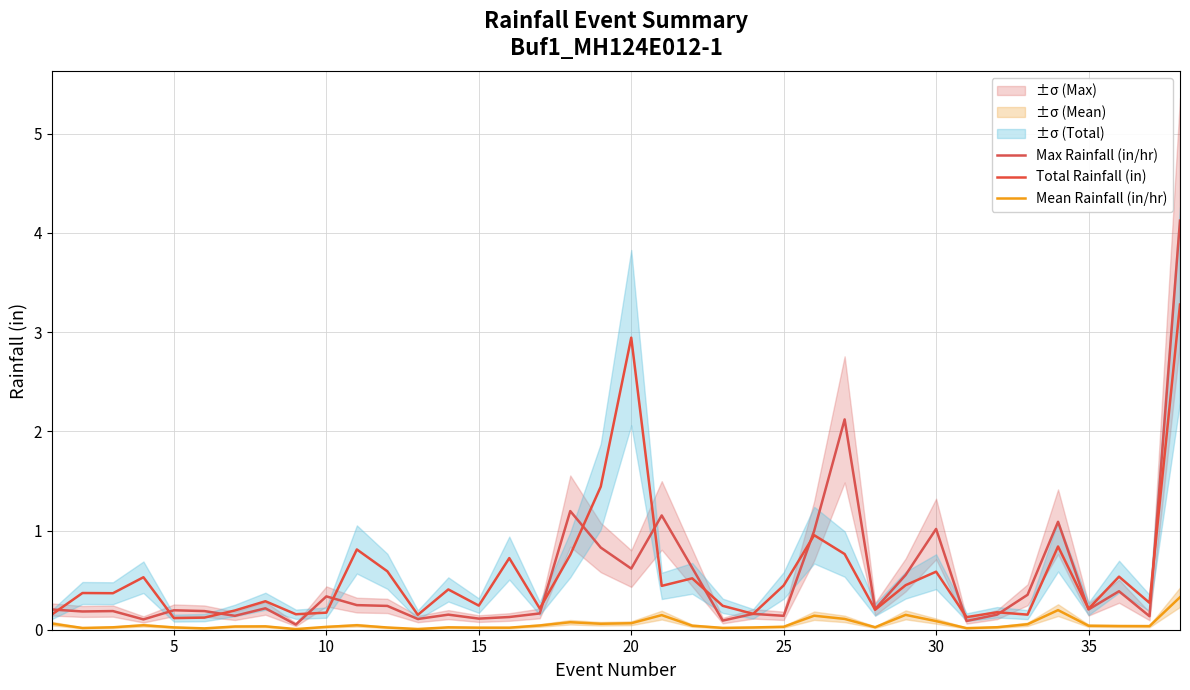

Reading left to right, extract all data points from this chart.

Max Rainfall (in/hr): 0.2	0.2	0.2	0.1	0.2	0.2	0.1	0.2	0.1	0.3	0.2	0.2	0.1	0.2	0.1	0.1	0.2	1.2	0.8	0.6	1.2	0.6	0.1	0.2	0.1	1.0	2.1	0.2	0.6	1.0	0.1	0.2	0.4	1.1	0.2	0.4	0.1	4.1
Total Rainfall (in): 0.2	0.4	0.4	0.5	0.1	0.1	0.2	0.3	0.2	0.2	0.8	0.6	0.1	0.4	0.2	0.7	0.2	0.8	1.4	2.9	0.4	0.5	0.2	0.2	0.4	1.0	0.8	0.2	0.4	0.6	0.1	0.2	0.2	0.8	0.2	0.5	0.3	3.3
Mean Rainfall (in/hr): 0.1	0.0	0.0	0.0	0.0	0.0	0.0	0.0	0.0	0.0	0.0	0.0	0.0	0.0	0.0	0.0	0.0	0.1	0.1	0.1	0.1	0.0	0.0	0.0	0.0	0.1	0.1	0.0	0.1	0.1	0.0	0.0	0.1	0.2	0.0	0.0	0.0	0.3